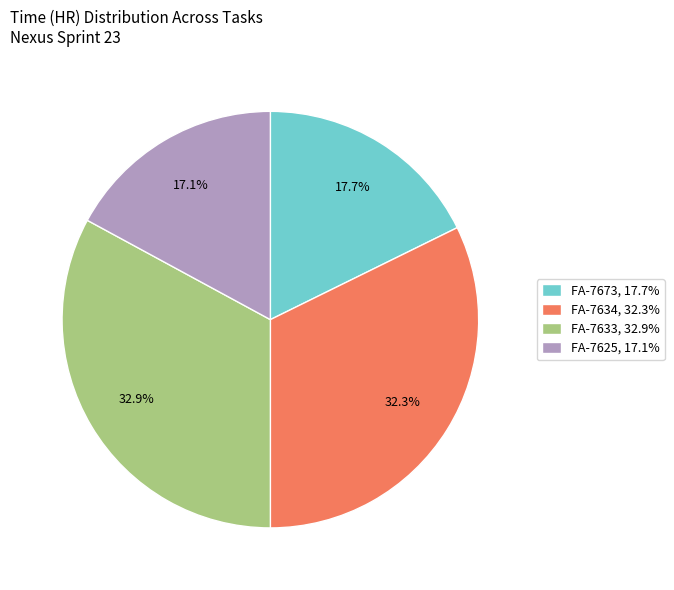

What percentage is the FA-7625 slice, to the nearest percent?

17%